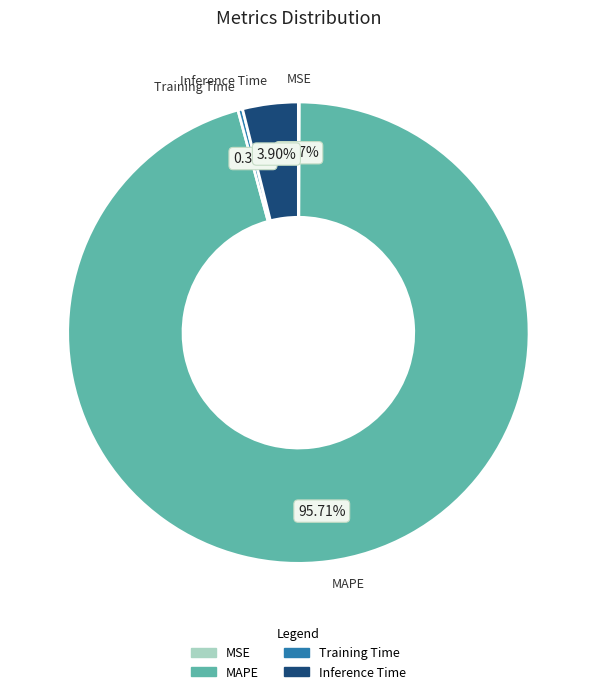

Between Training Time and Inference Time, which is larger?

Inference Time